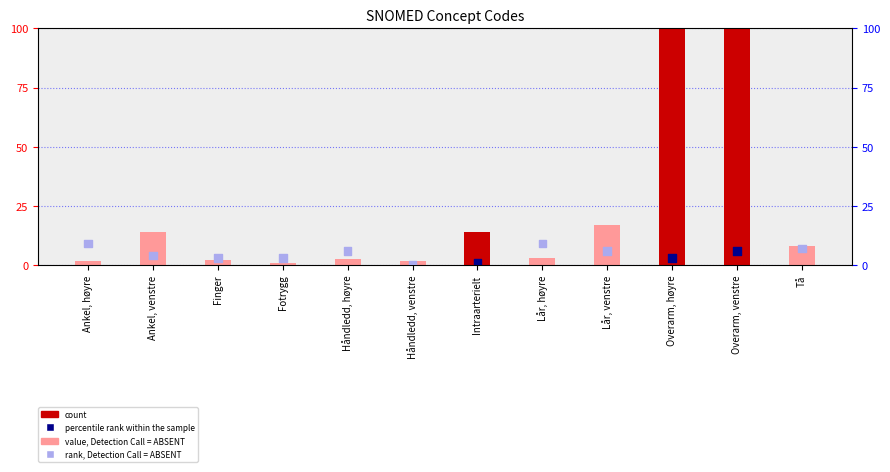

At which category is the sum across all series the highest?

Overarm, venstre